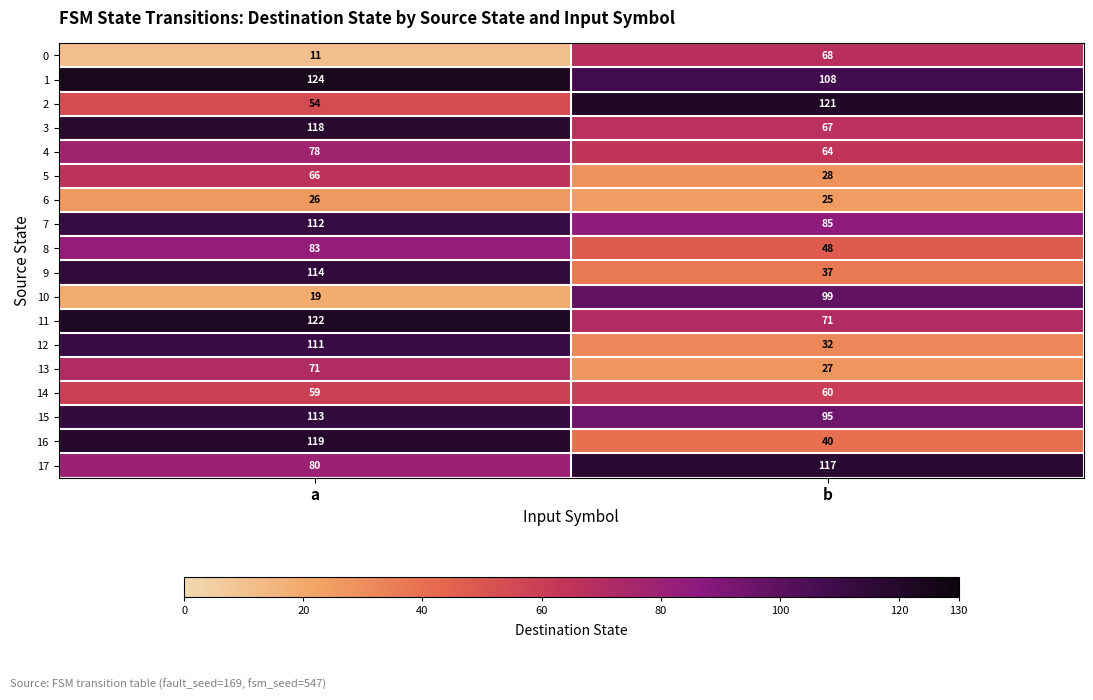

What is the minimum value shown in the chart?

11